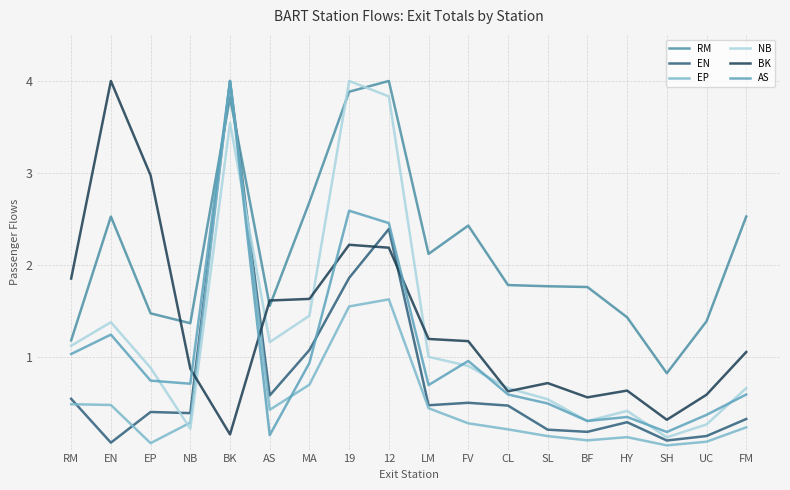

Is it true that RM equals 3.6 at FM?

False